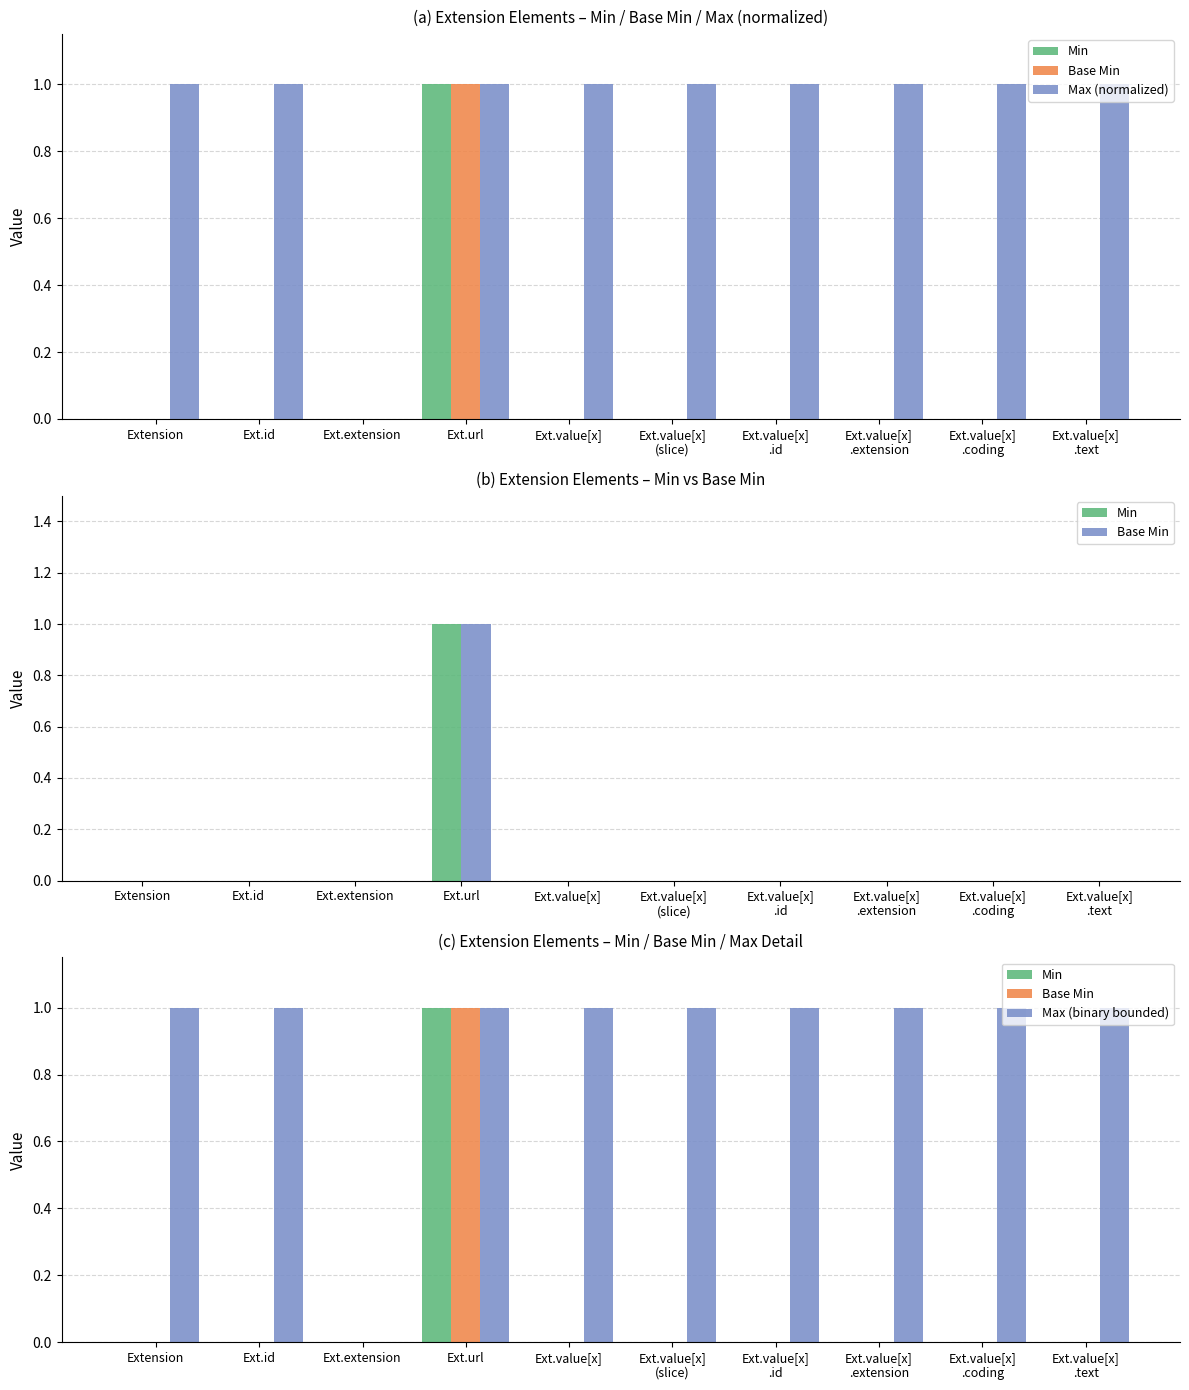

How many groups of bars are there?

10